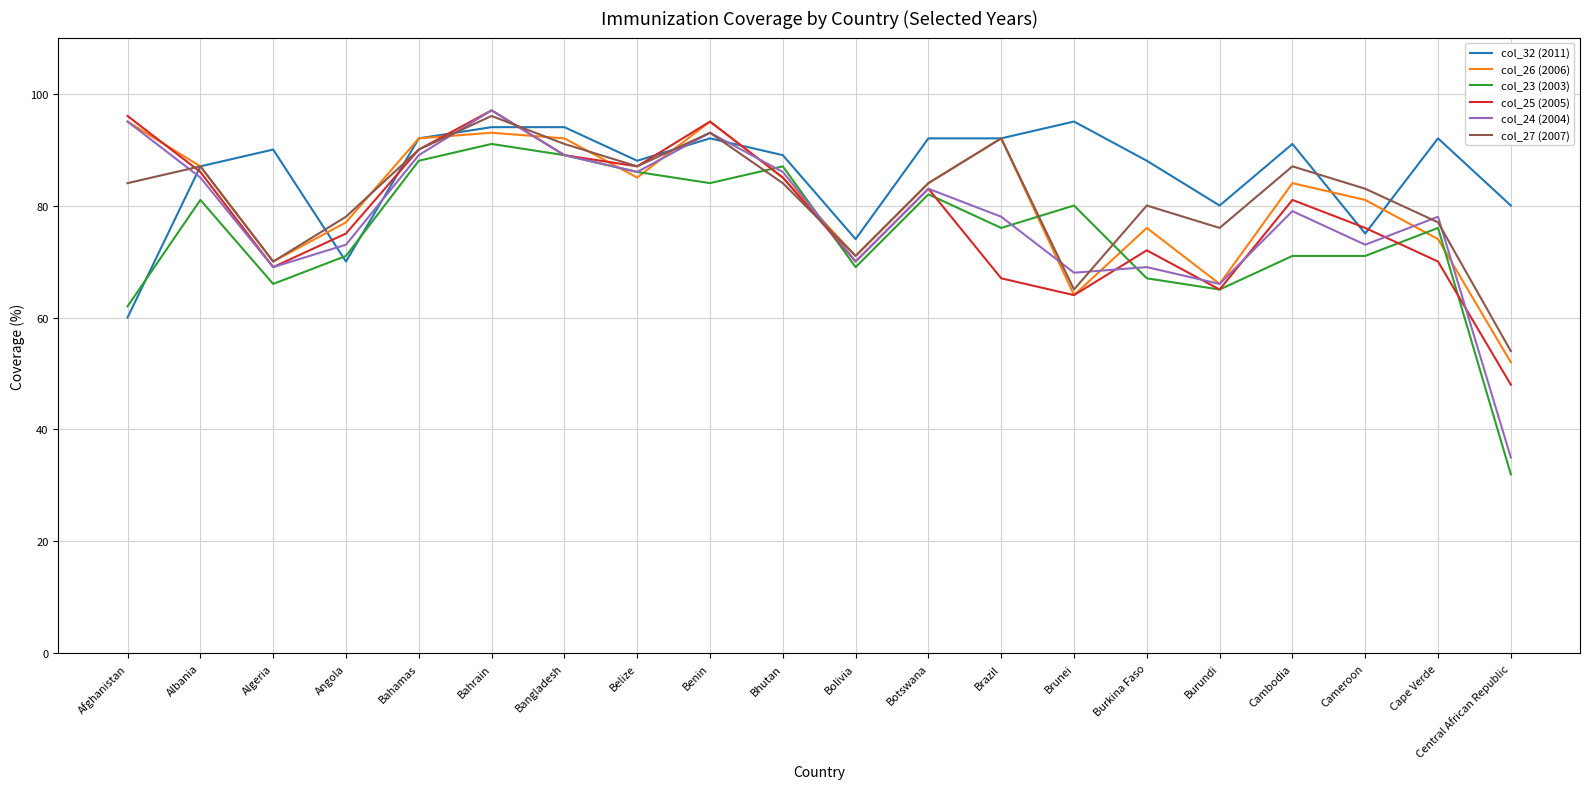

Reading left to right, what are all the values shown in this chart?

col_32 (2011): 60	87	90	70	92	94	94	88	92	89	74	92	92	95	88	80	91	75	92	80
col_26 (2006): 95	87	70	77	92	93	92	85	95	85	71	84	92	64	76	66	84	81	74	52
col_23 (2003): 62	81	66	71	88	91	89	86	84	87	69	82	76	80	67	65	71	71	76	32
col_25 (2005): 96	86	69	75	90	97	89	87	95	85	70	83	67	64	72	65	81	76	70	48
col_24 (2004): 95	85	69	73	89	97	89	86	93	86	70	83	78	68	69	66	79	73	78	35
col_27 (2007): 84	87	70	78	90	96	91	87	93	84	71	84	92	65	80	76	87	83	77	54